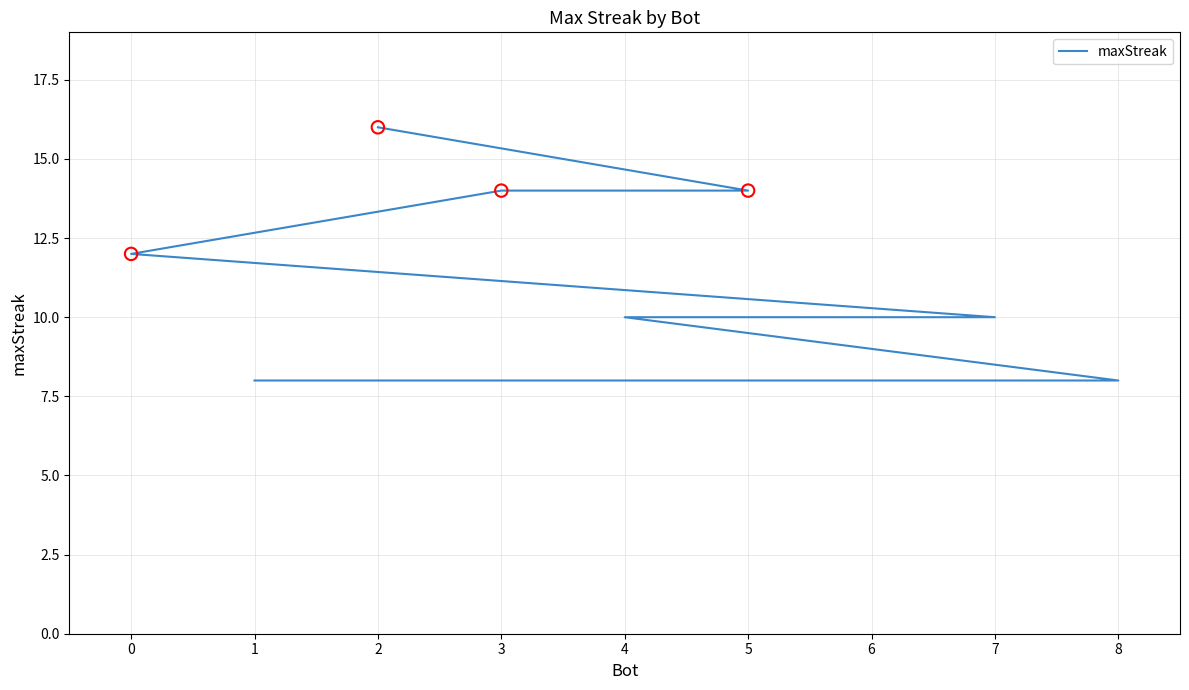

What is the ratio of the value at 0 to the value at 8?

1.5